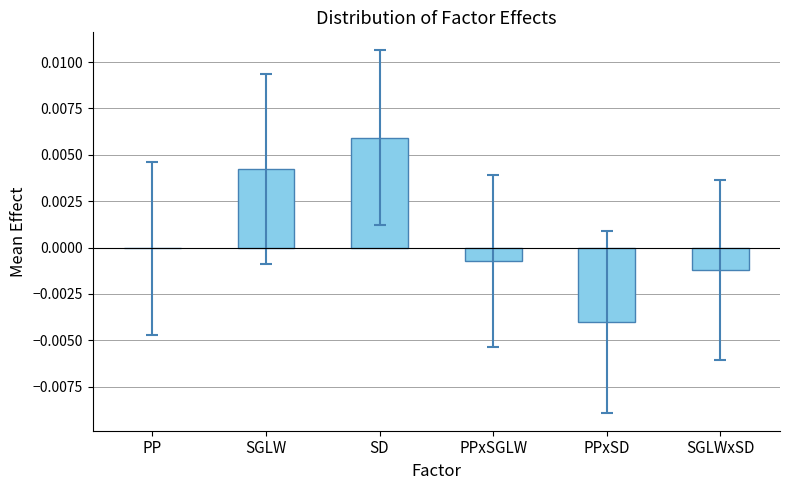

Which has a higher value, SGLWxSD or SD?

SD